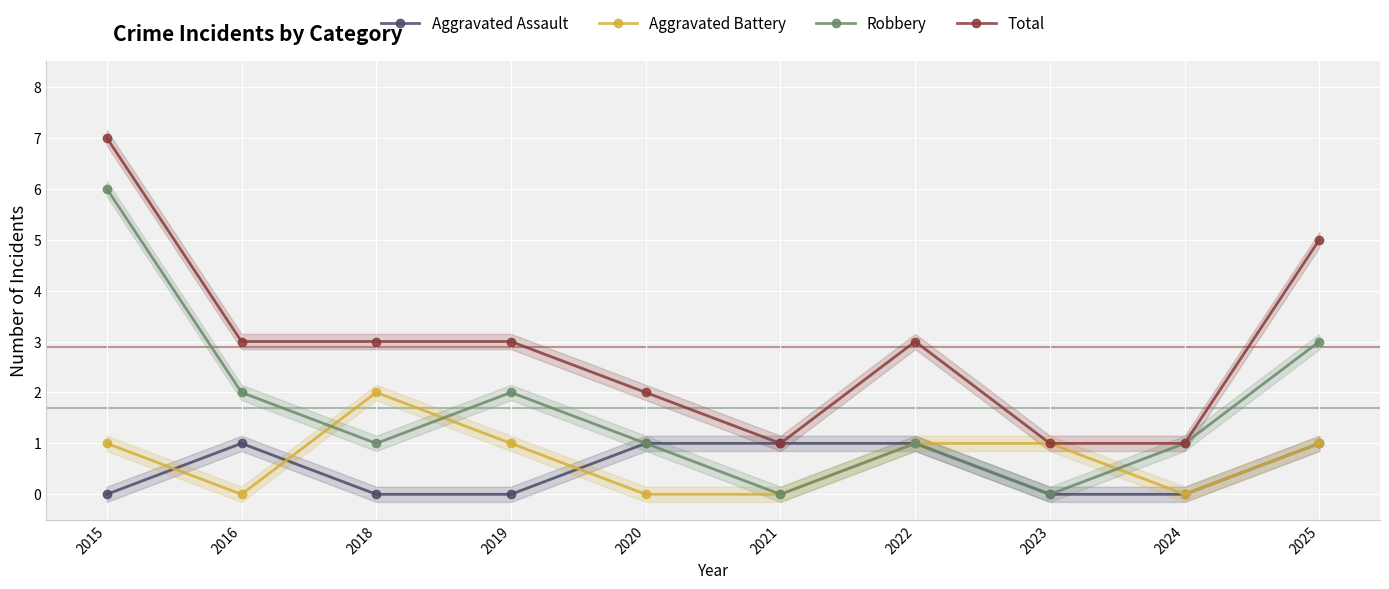

The Aggravated Assault series shows 1 at 2025. True or false?

True